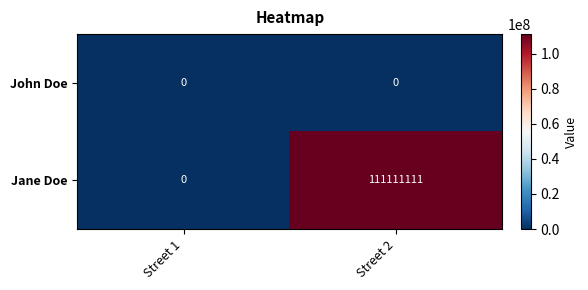

What is the sum of the Jane Doe values at Street 2 and Street 1?

111111111